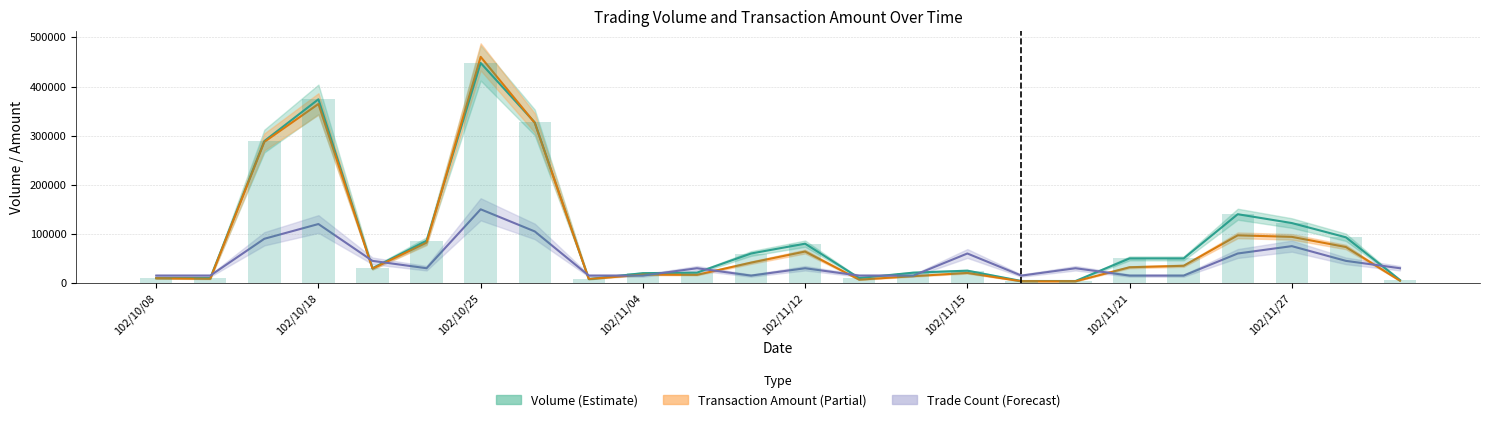

What is the difference between the highest and lowest values at 102/10/24?

56000